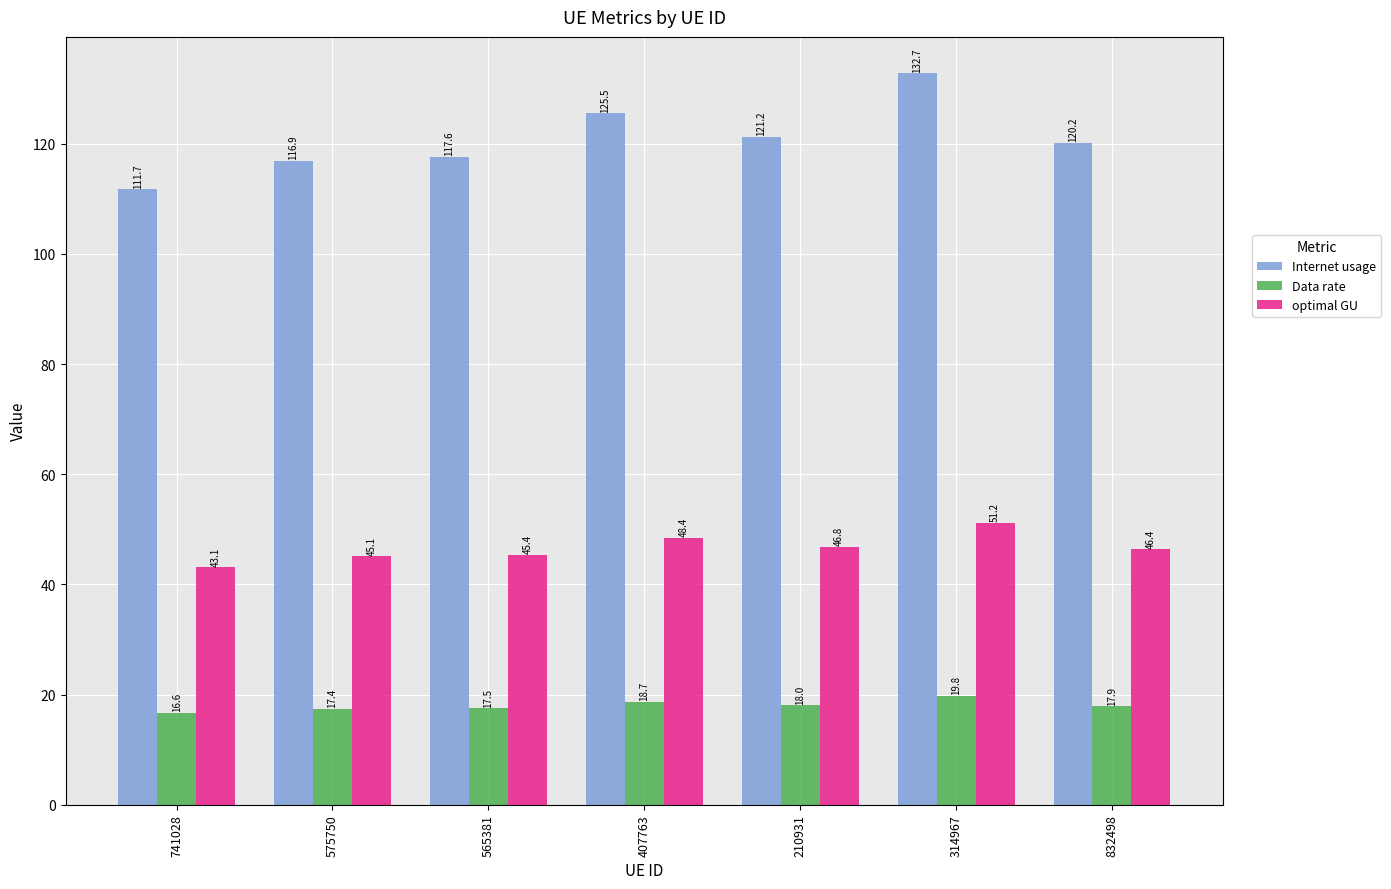

What is the difference between the Data rate values at 210931 and 314967?

1.7